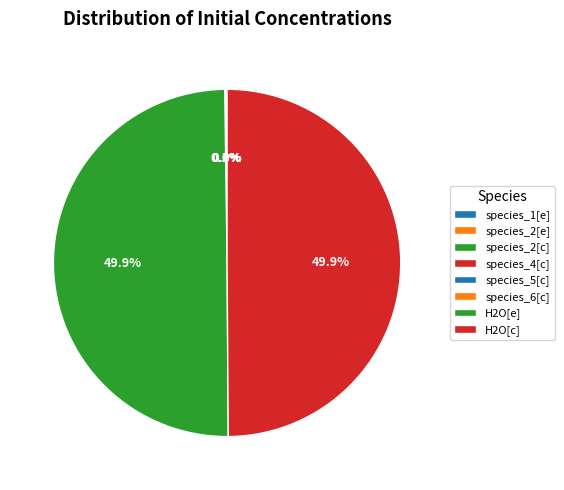

To the nearest percent, what is the difference between the largest and smallest slice percentages?

50%